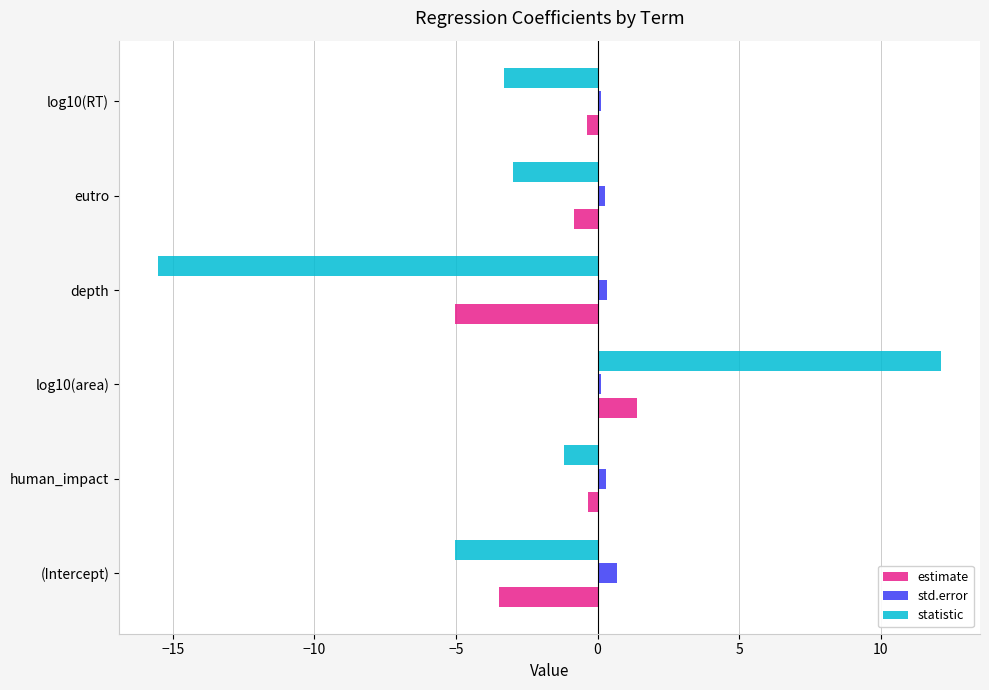

What is the average value of the std.error series?

0.3